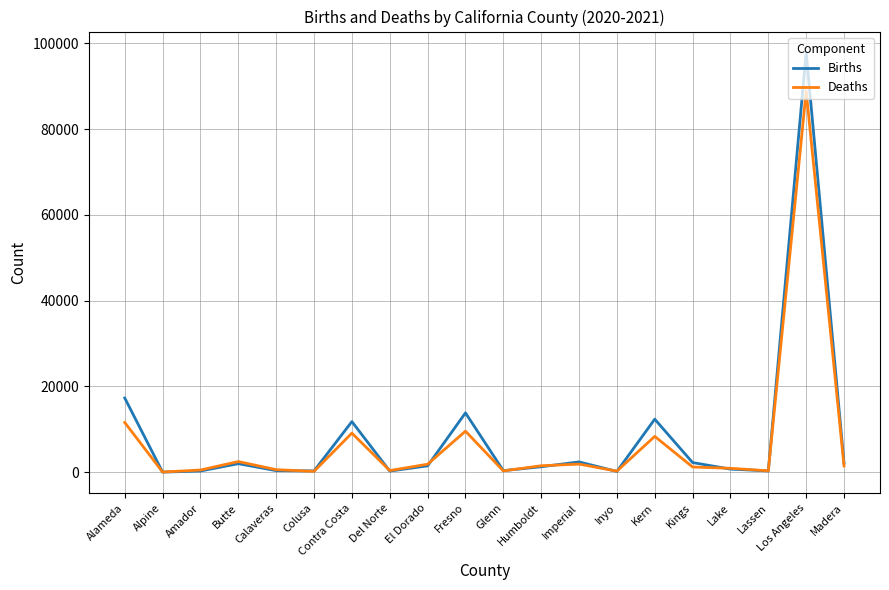

Where do Deaths and Births first cross each other?

Alameda and Alpine